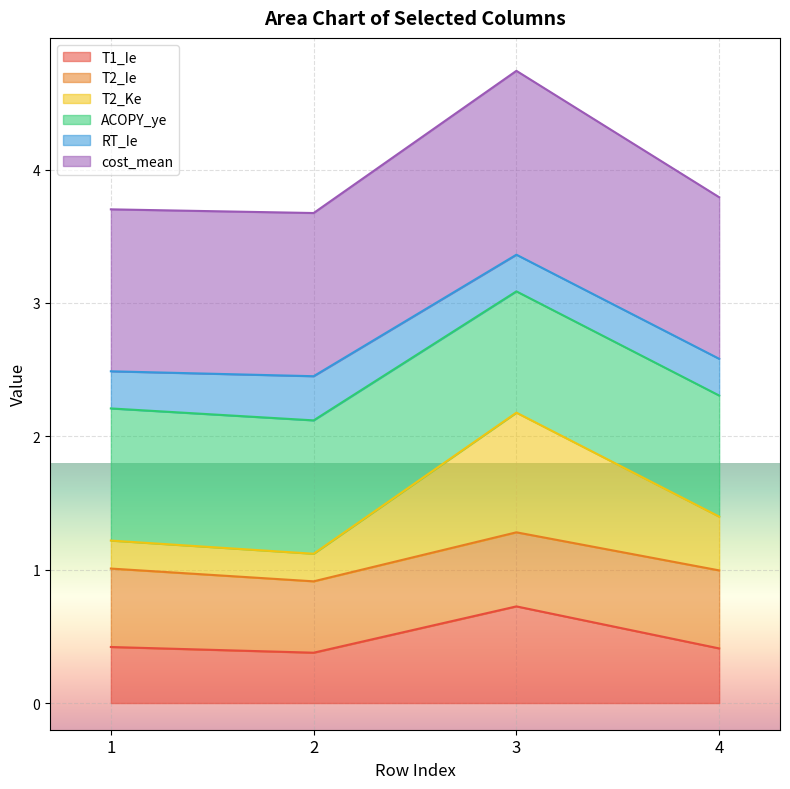

What is the smallest value displayed?

0.4